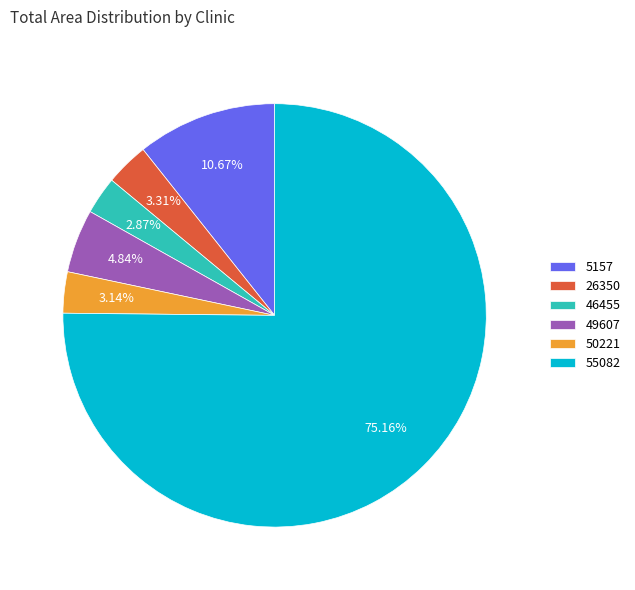

To the nearest percent, what is the difference between the largest and smallest slice percentages?

72%